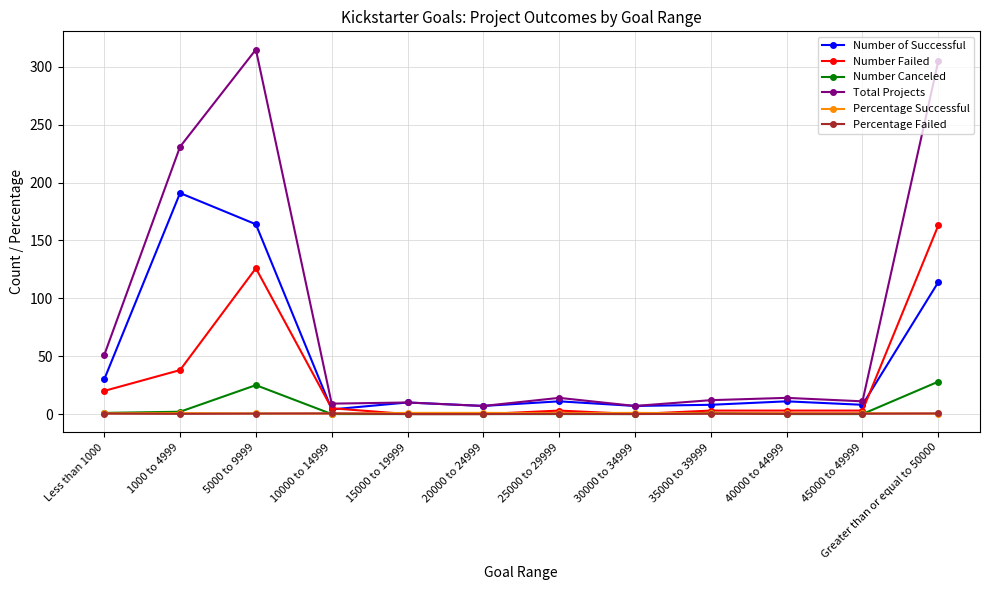

True or false: Number Failed has more than 0 interior local peaks.

True